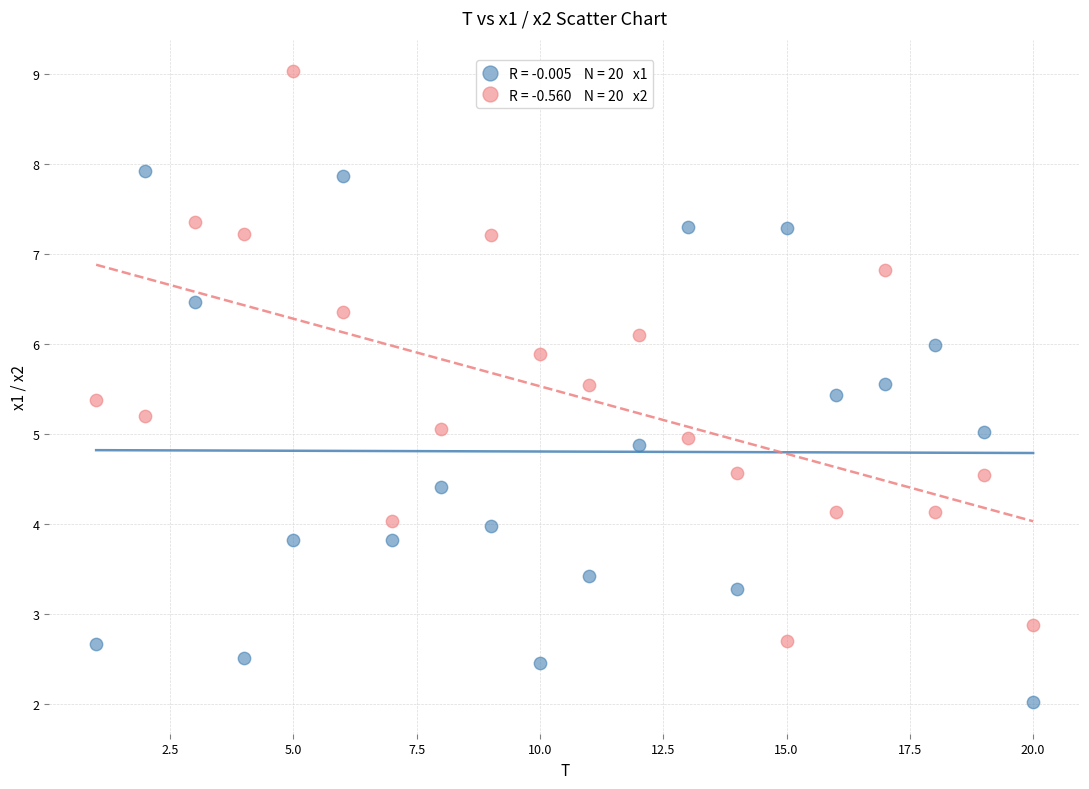

Across all data points, what is the range of X values (max minus min)?

19.0